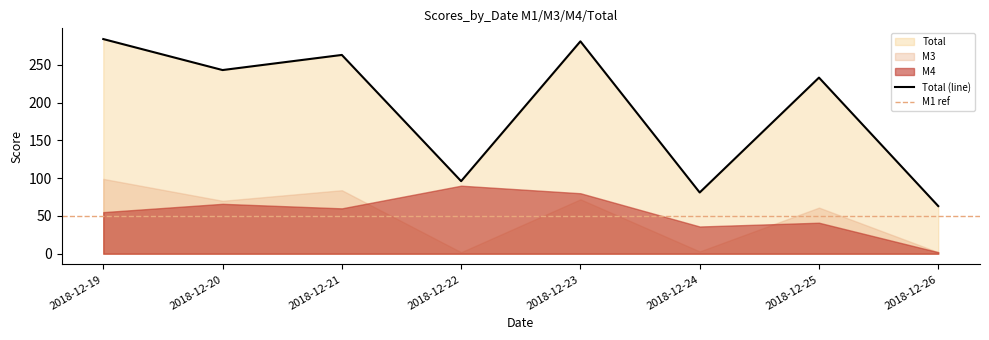

At how many categories does at least one series exceed 99?

5